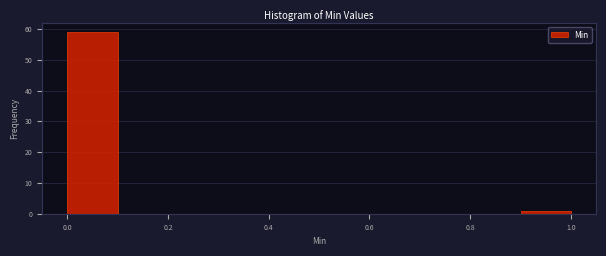

Reading left to right, transcribe this chart: for each bar, give the range it covers on the x-axis and its height. The values are not printed on the chart, so give them approximately, as read against the axis.

0.0 to 0.1: 59
0.1 to 0.2: 0
0.2 to 0.3: 0
0.3 to 0.4: 0
0.4 to 0.5: 0
0.5 to 0.6: 0
0.6 to 0.7: 0
0.7 to 0.8: 0
0.8 to 0.9: 0
0.9 to 1.0: 1